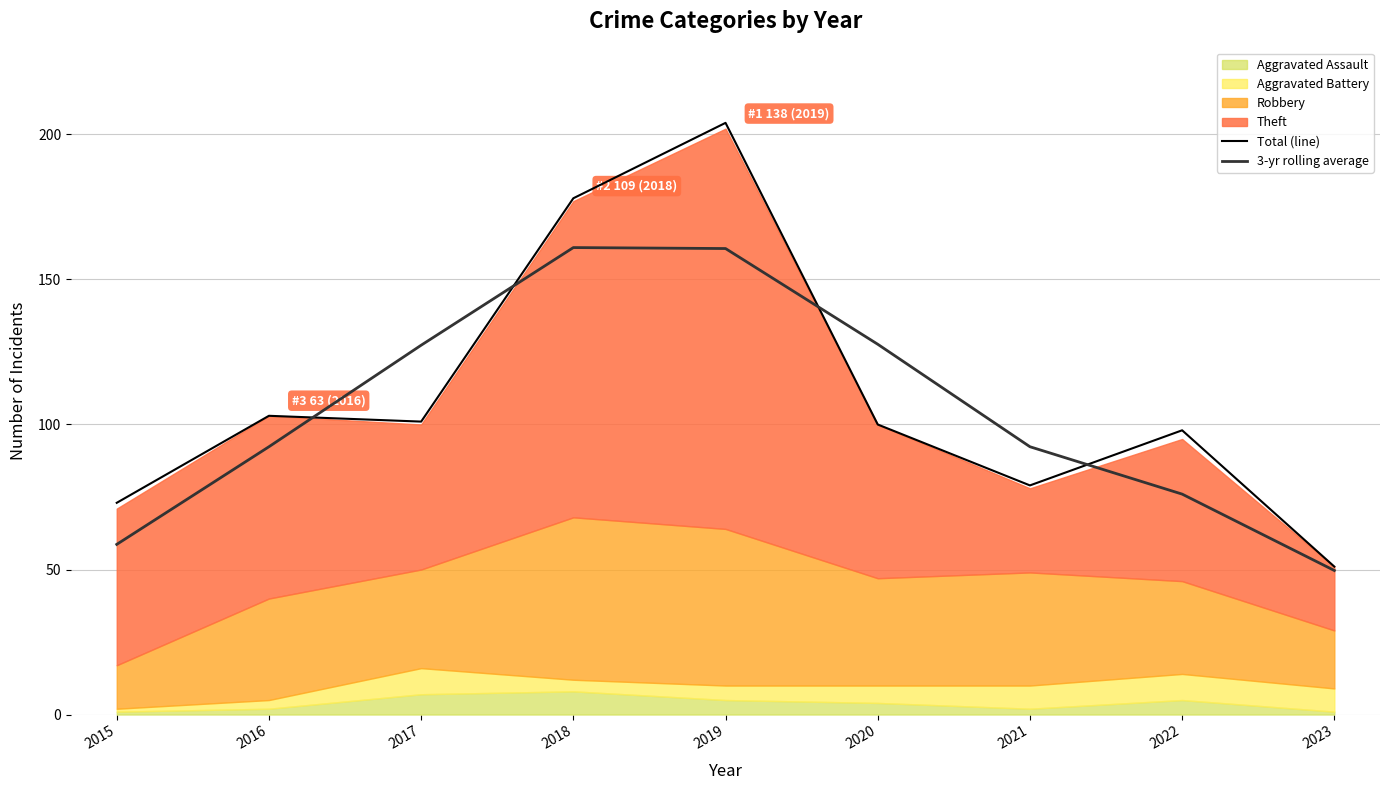

At which category does Total (line) reach its first local valley?

2017